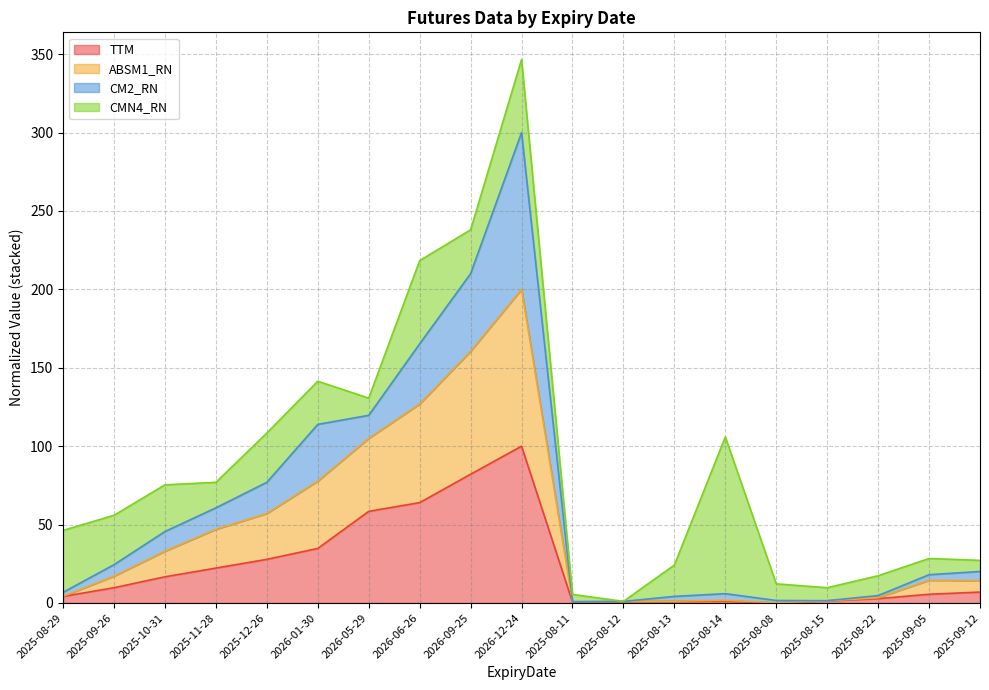

At which category does TTM reach its first local peak?

2026-12-24